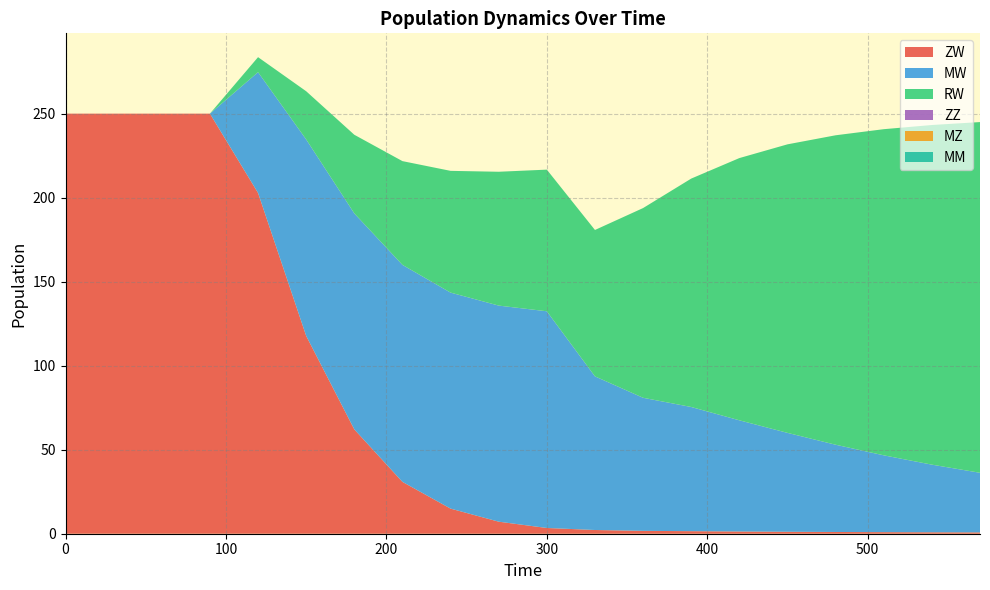

Reading left to right, list all the values displayed in this chart.

ZW: 250.0	250.0	250.0	250.0	202.8	117.7	62.1	30.9	14.9	7.2	3.4	2.2	1.7	1.5	1.3	1.2	1.0	0.9	0.9	0.8
MW: 0.0	0.0	0.0	0.0	71.9	116.9	128.5	129.1	128.6	128.6	129.0	91.4	79.2	73.9	66.2	58.9	51.9	45.7	40.3	35.5
RW: 0.0	0.0	0.0	0.0	8.9	28.7	46.8	61.7	72.5	79.7	84.3	87.1	112.9	135.9	156.1	171.7	184.2	194.1	202.1	208.7
ZZ: 0.0	0.0	0.0	0.0	0.0	0.0	0.0	0.0	0.0	0.0	0.0	0.0	0.0	0.0	0.0	0.0	0.0	0.0	0.0	0.0
MZ: 0.0	0.0	0.0	0.0	0.0	0.0	0.0	0.0	0.0	0.0	0.0	0.0	0.0	0.0	0.0	0.0	0.0	0.0	0.0	0.0
MM: 0.0	0.0	0.0	0.0	0.0	0.0	0.0	0.0	0.0	0.0	0.0	0.0	0.0	0.0	0.0	0.0	0.0	0.0	0.0	0.0